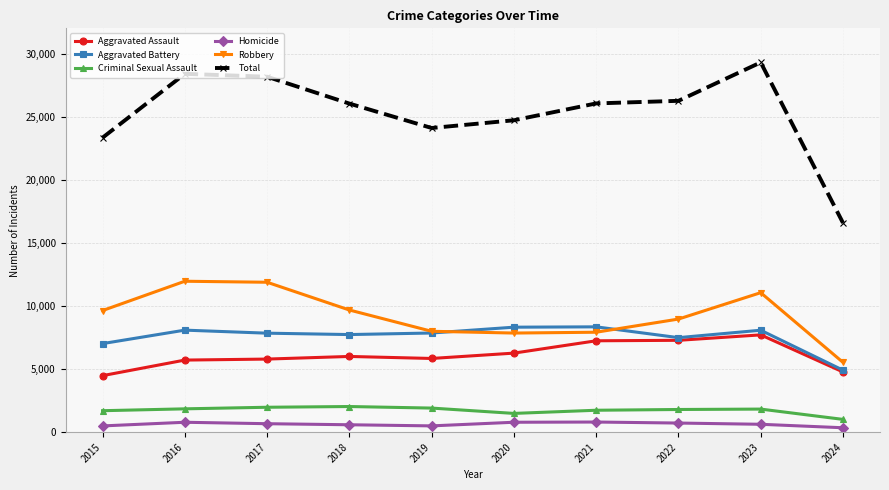

What is the lowest value of the Robbery series?

5532